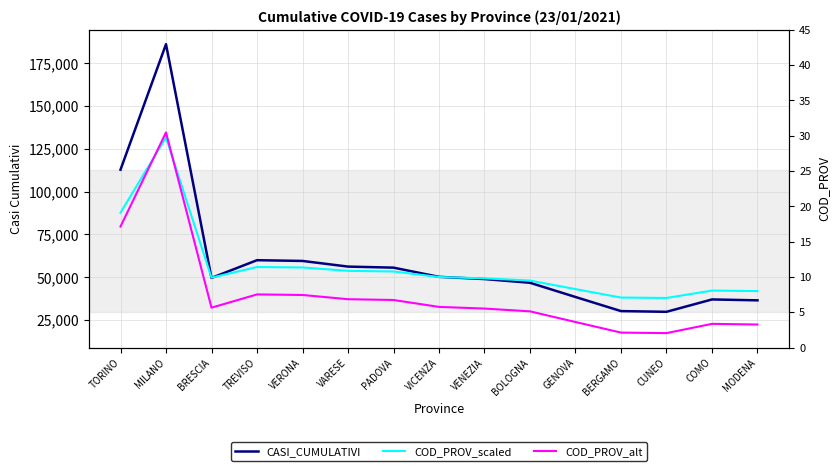

Where is the first local minimum for CASI_CUMULATIVI?

BRESCIA